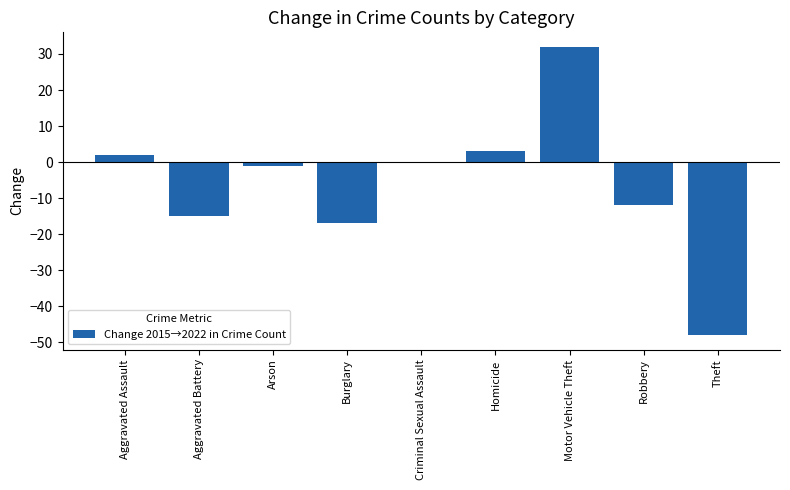

What is the ratio of the value at Motor Vehicle Theft to the value at Aggravated Assault?

16.0